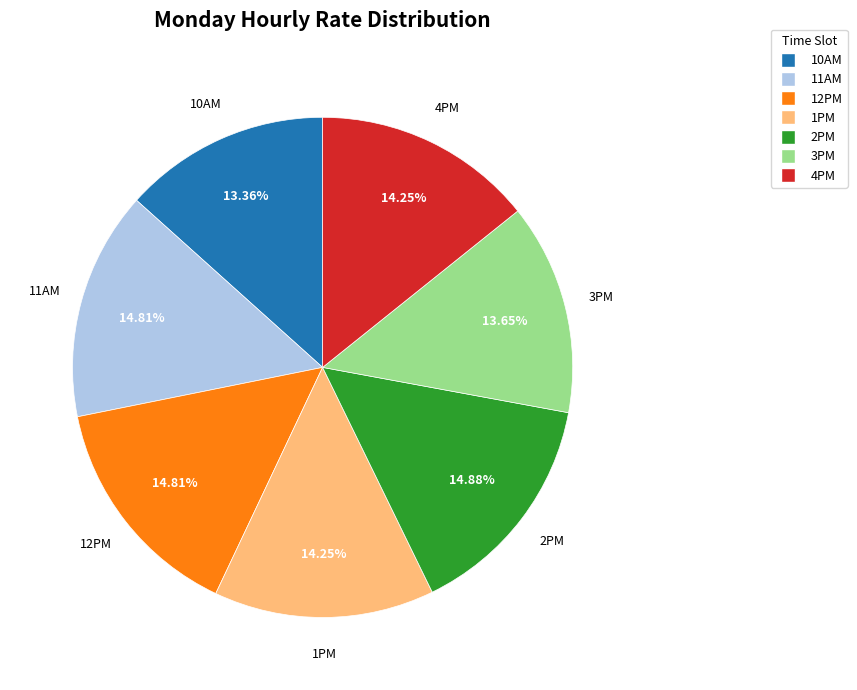

Is it true that 4PM is 5% of the pie?

False